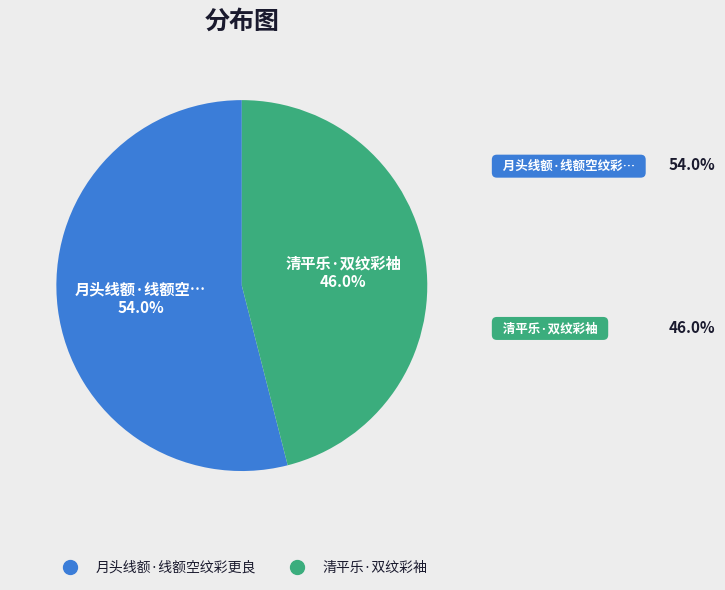

The 清平乐·双纹彩袖 slice represents 46% of the pie. True or false?

True